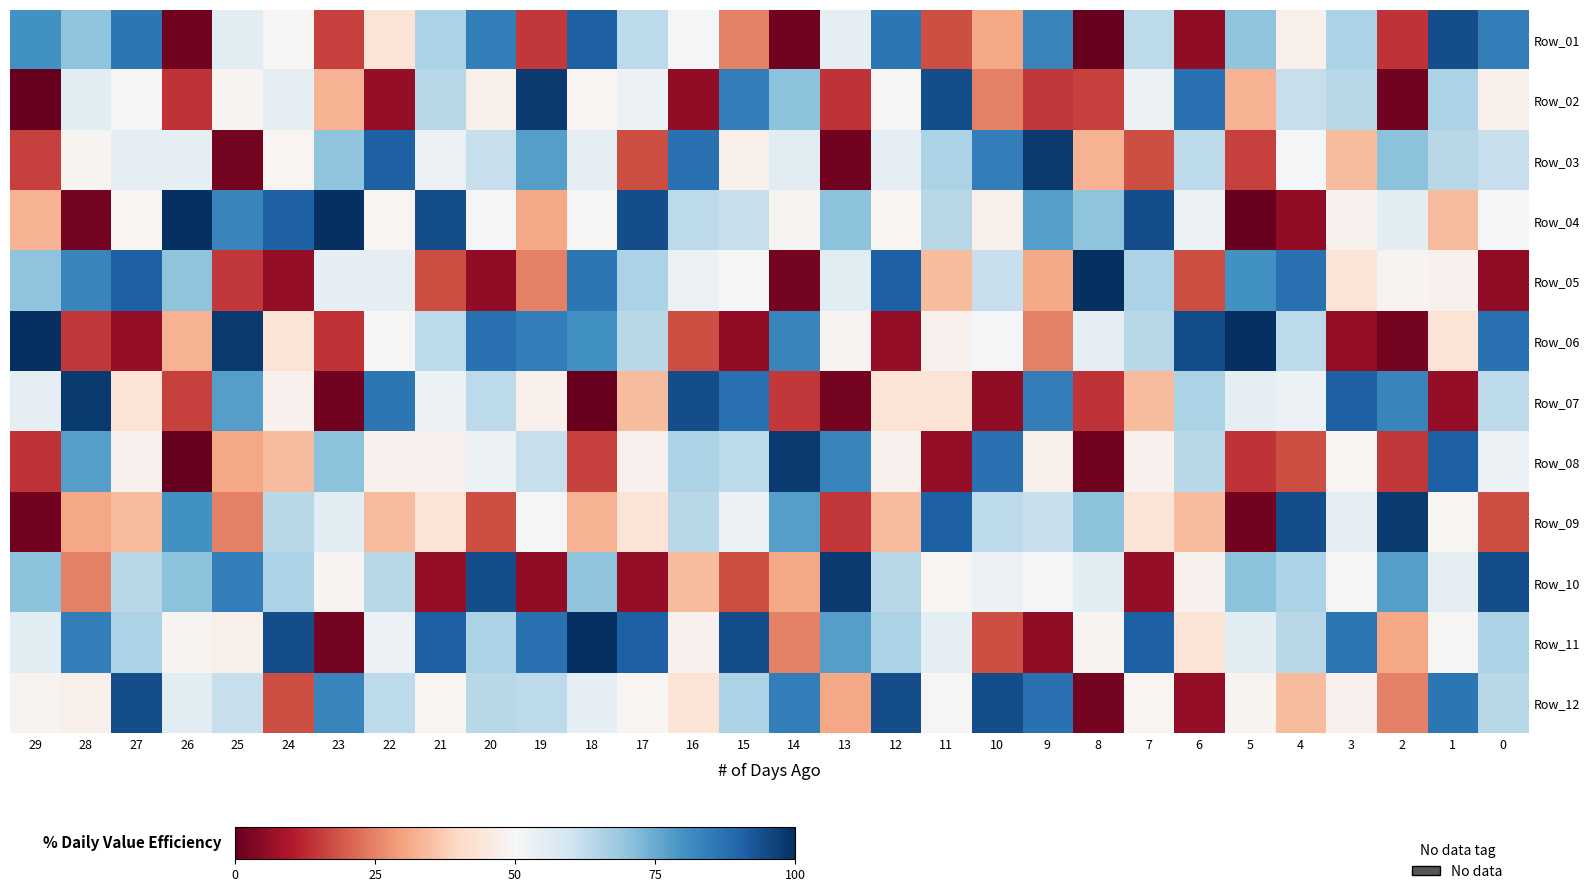

What is the spread (max minus min) of values at 13?

96.2